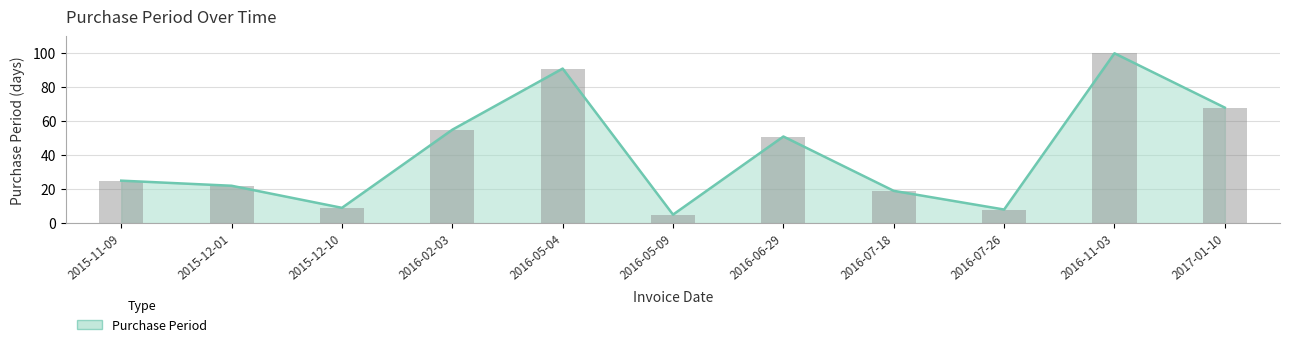

What is the label of the 3rd bar from the left?

2015-12-10